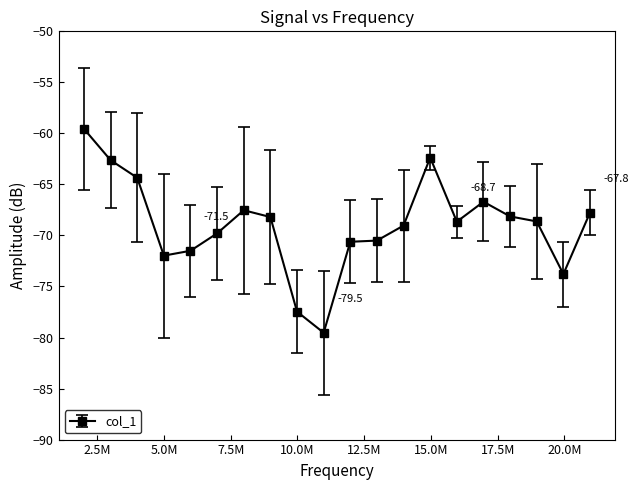

True or false: there are more than 0 points higher than both neighbors.

True